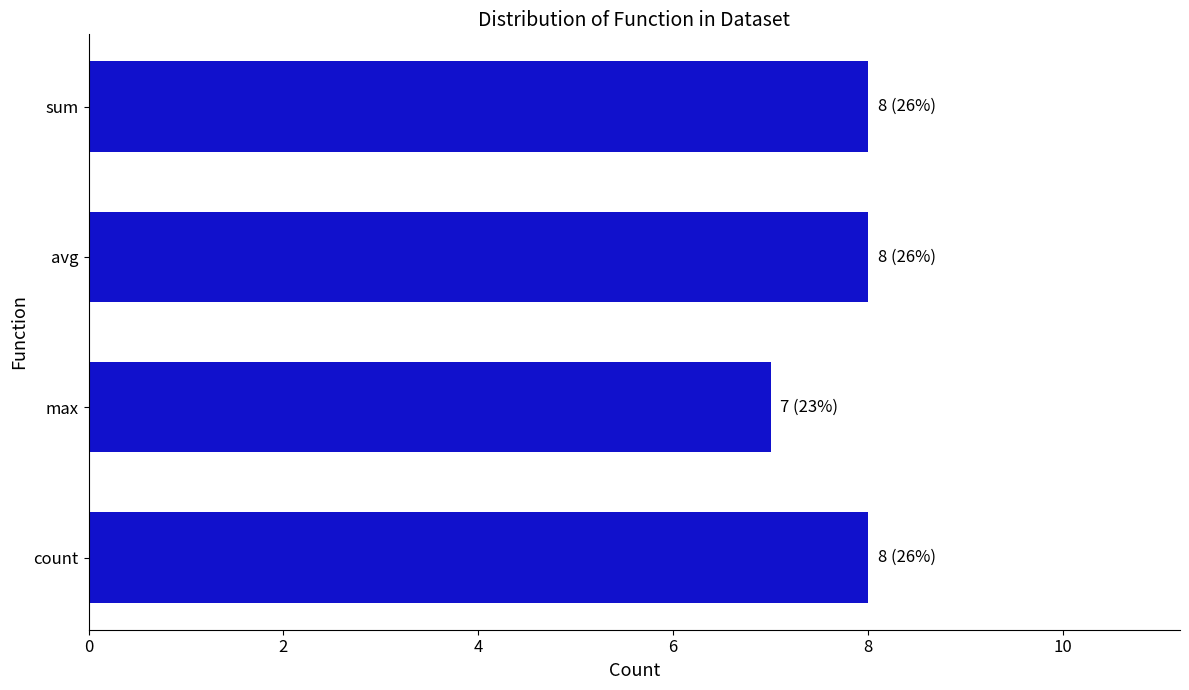

At which label is the value closest to 7?

max